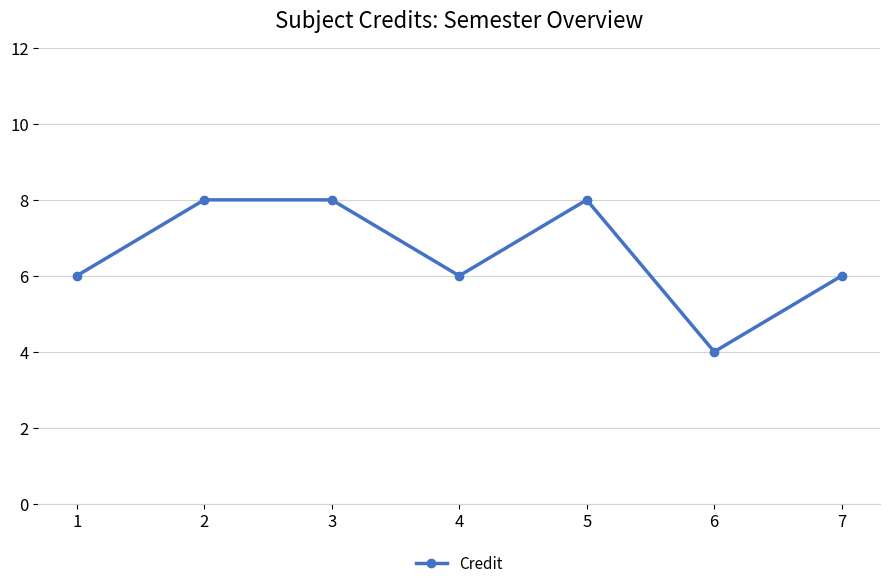

What is the ratio of the value at 6 to the value at 7?

0.7